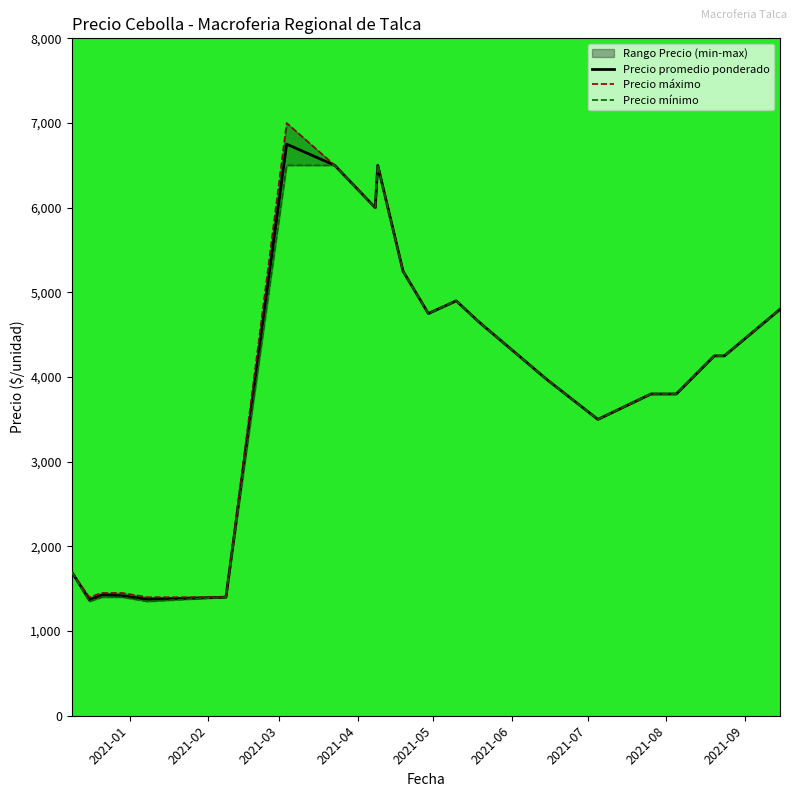

List the series in order of their overall mean, lowest first.

Precio mínimo, Precio promedio ponderado, Precio máximo